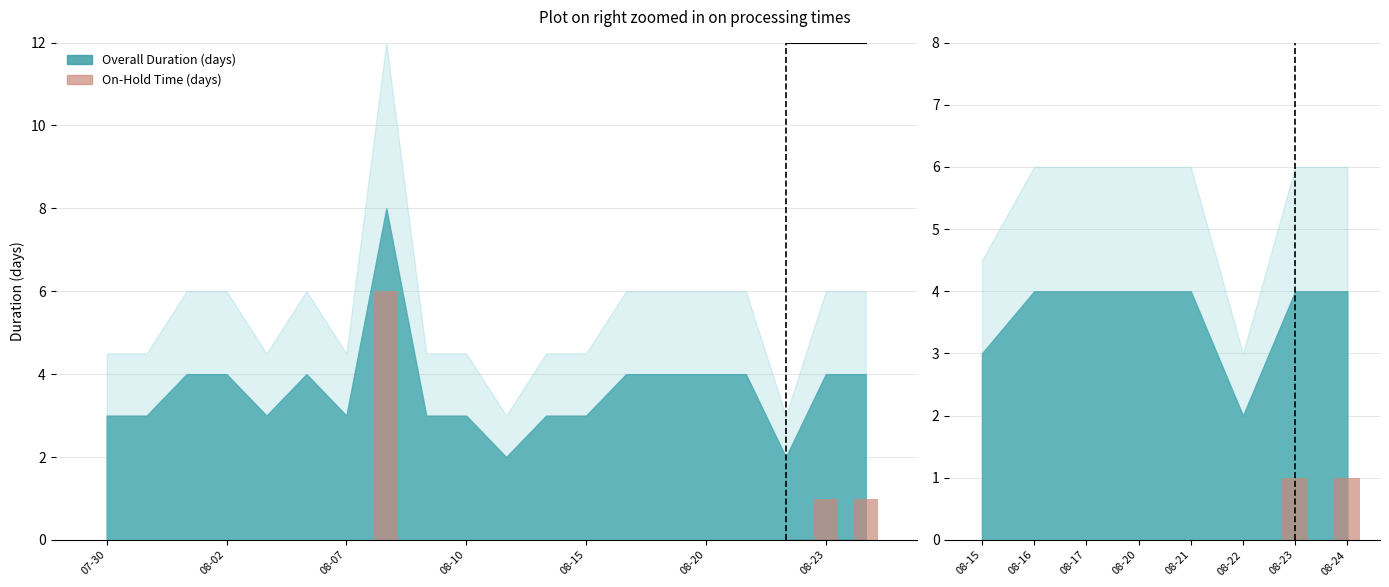

The value at 08-24 is 1. True or false?

True